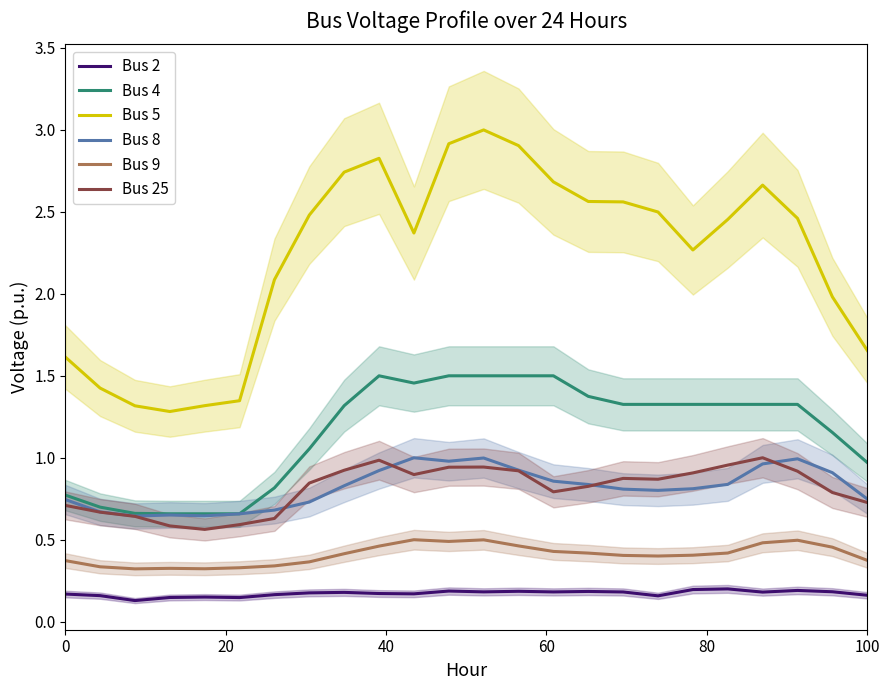

Which series has the largest range (max minus min)?

Bus 5